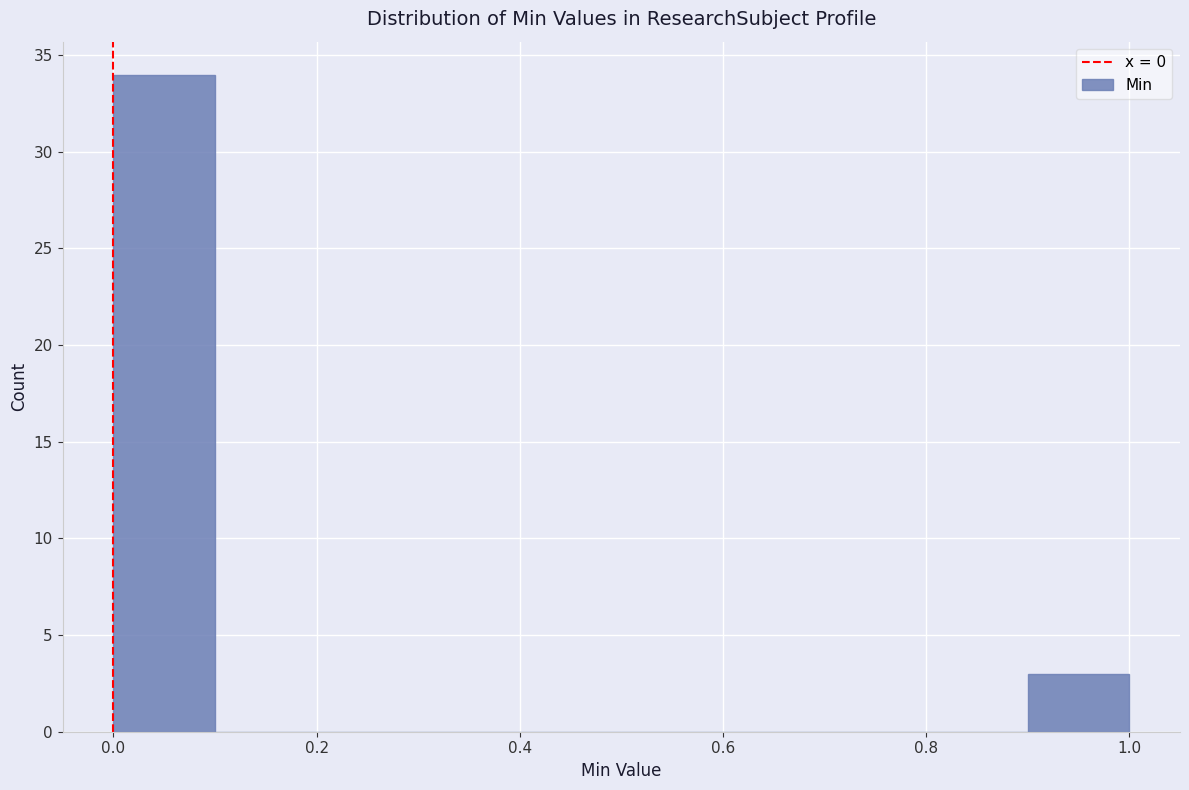

Reading left to right, transcribe this chart: for each bar, give the range it covers on the x-axis and its height. The values are not printed on the chart, so give them approximately, as read against the axis.

0.0 to 0.1: 34
0.1 to 0.2: 0
0.2 to 0.3: 0
0.3 to 0.4: 0
0.4 to 0.5: 0
0.5 to 0.6: 0
0.6 to 0.7: 0
0.7 to 0.8: 0
0.8 to 0.9: 0
0.9 to 1.0: 3